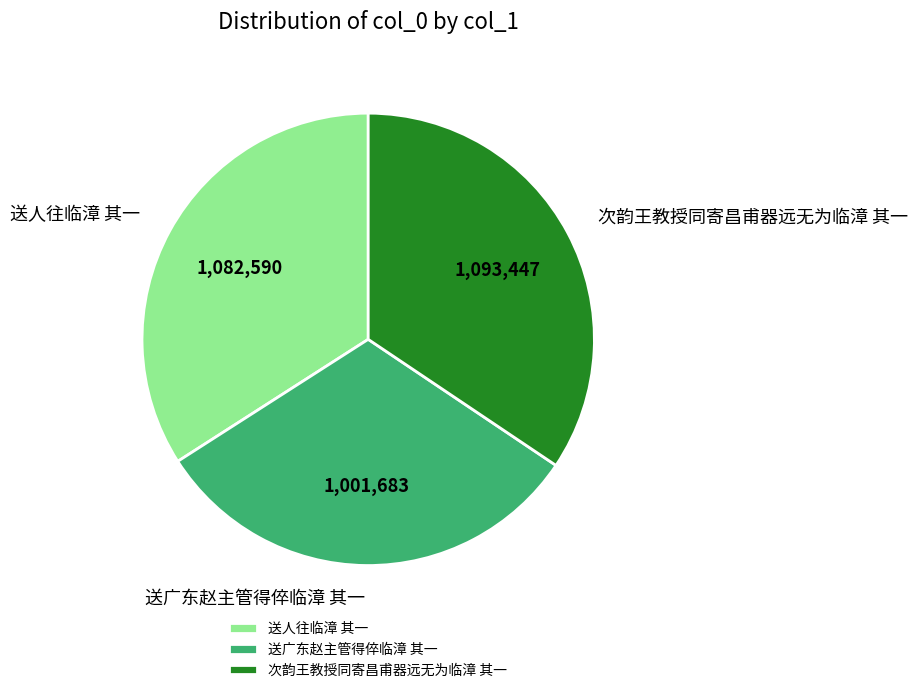

Which slice is the smallest?

送广东赵主管得倅临漳 其一